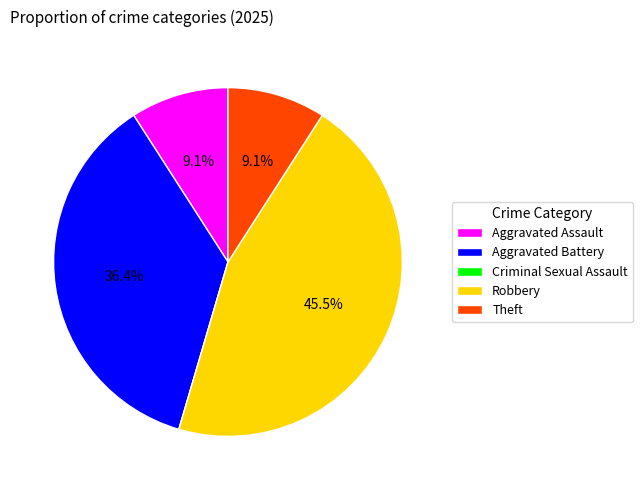

What is the largest slice in the pie chart?

Robbery